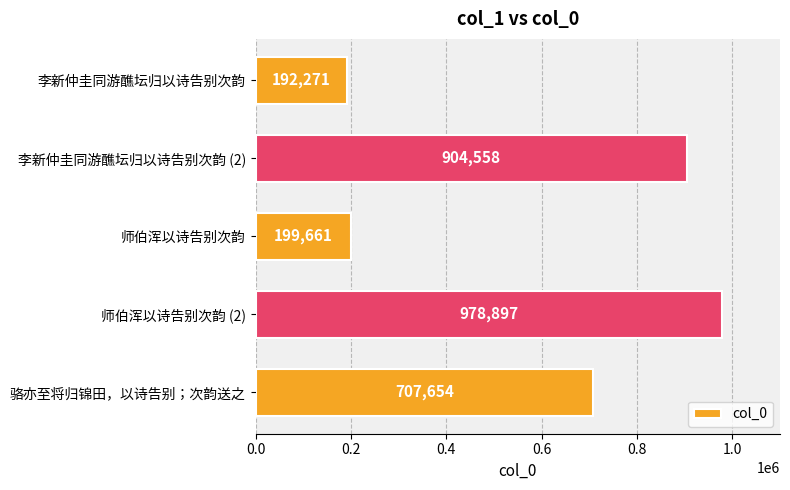

What is the average value?

596608